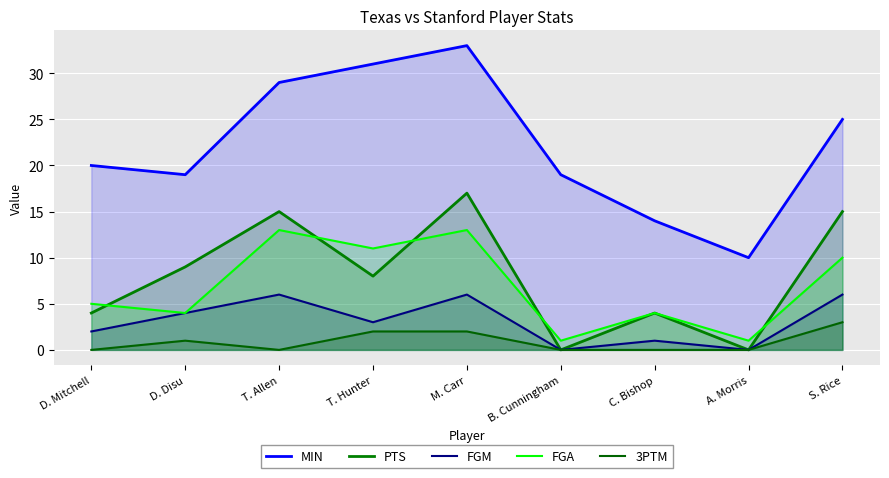

Count the FGM values in the range 1 to 6.

7